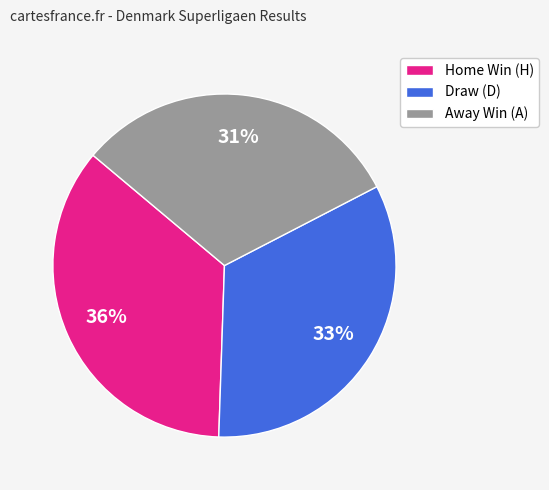

Between Draw (D) and Home Win (H), which is larger?

Home Win (H)